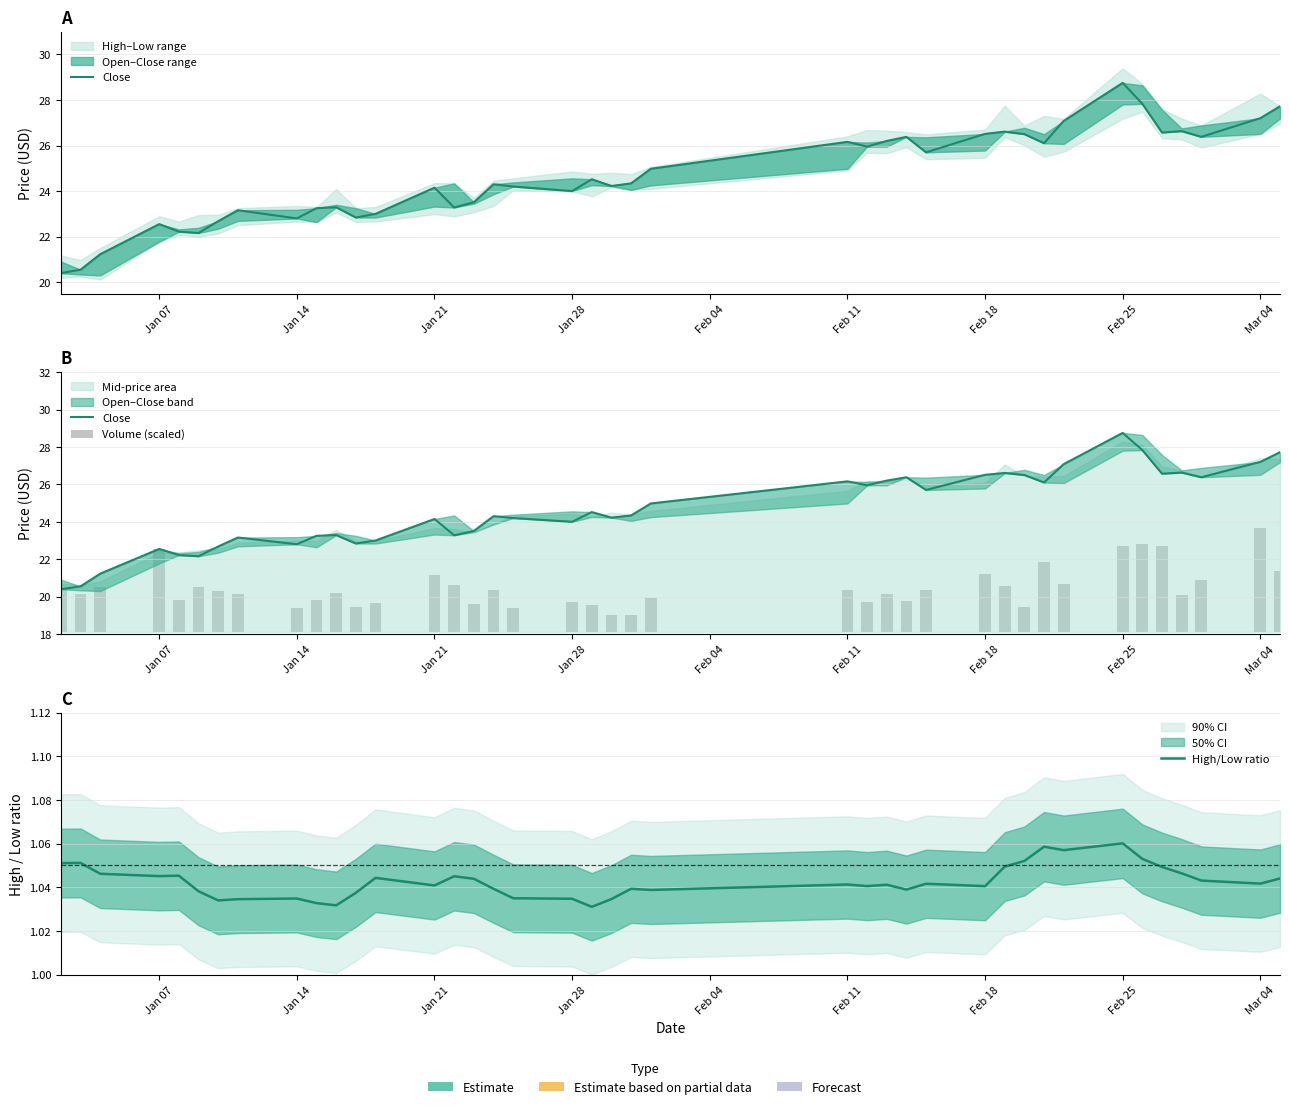

How many values in the Close series are below 24?

15